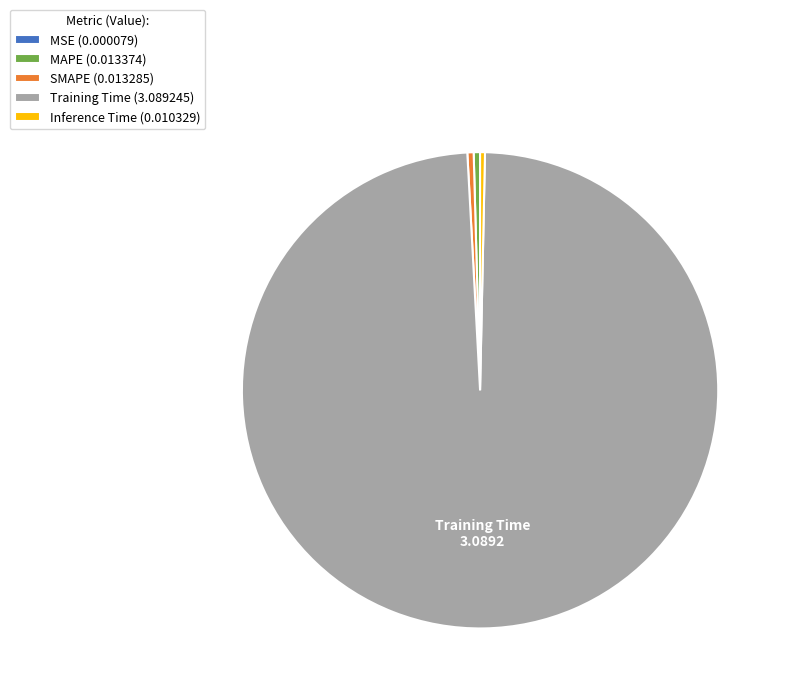

Does any single category account for the majority?

Yes